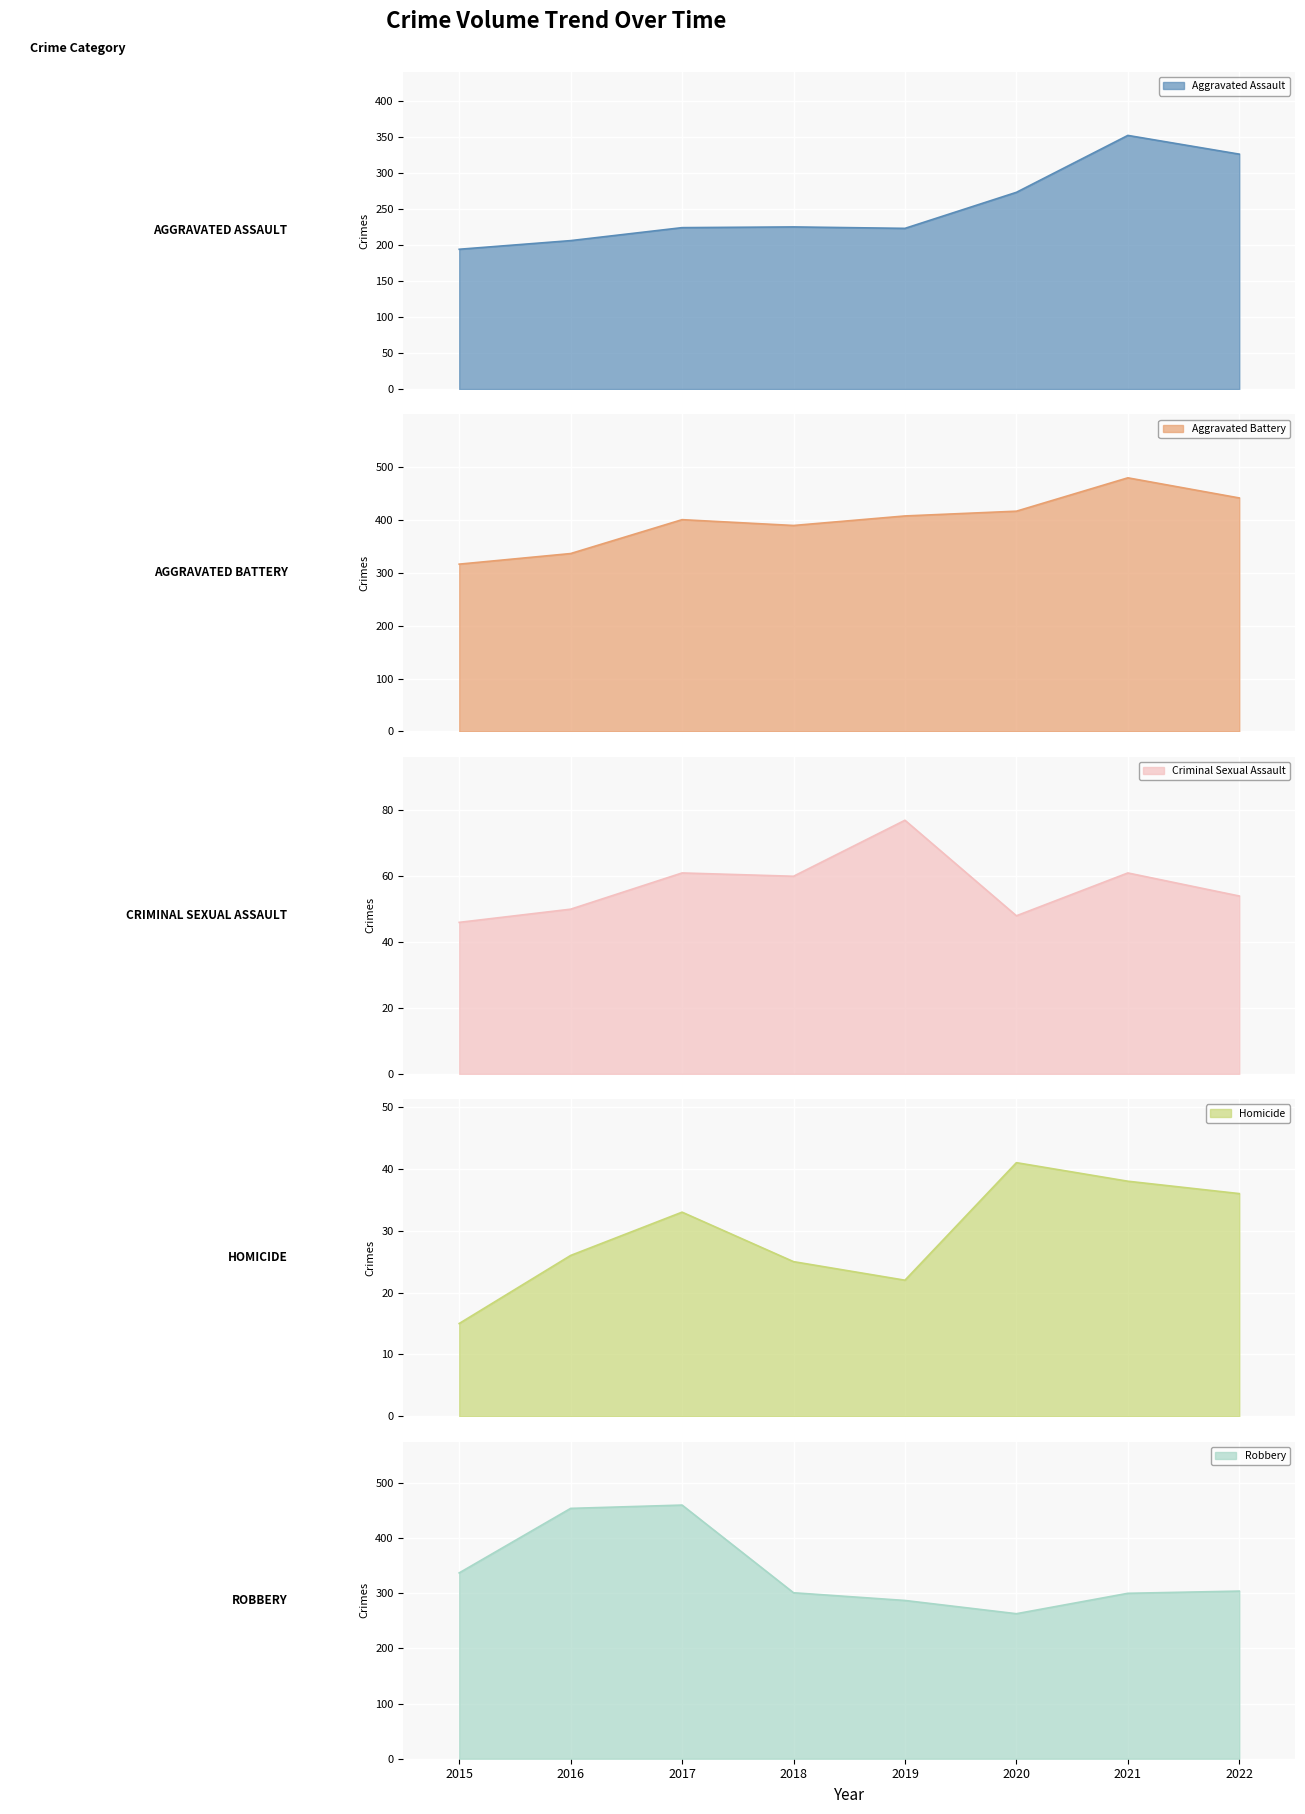

How many lines are shown in the chart?

5